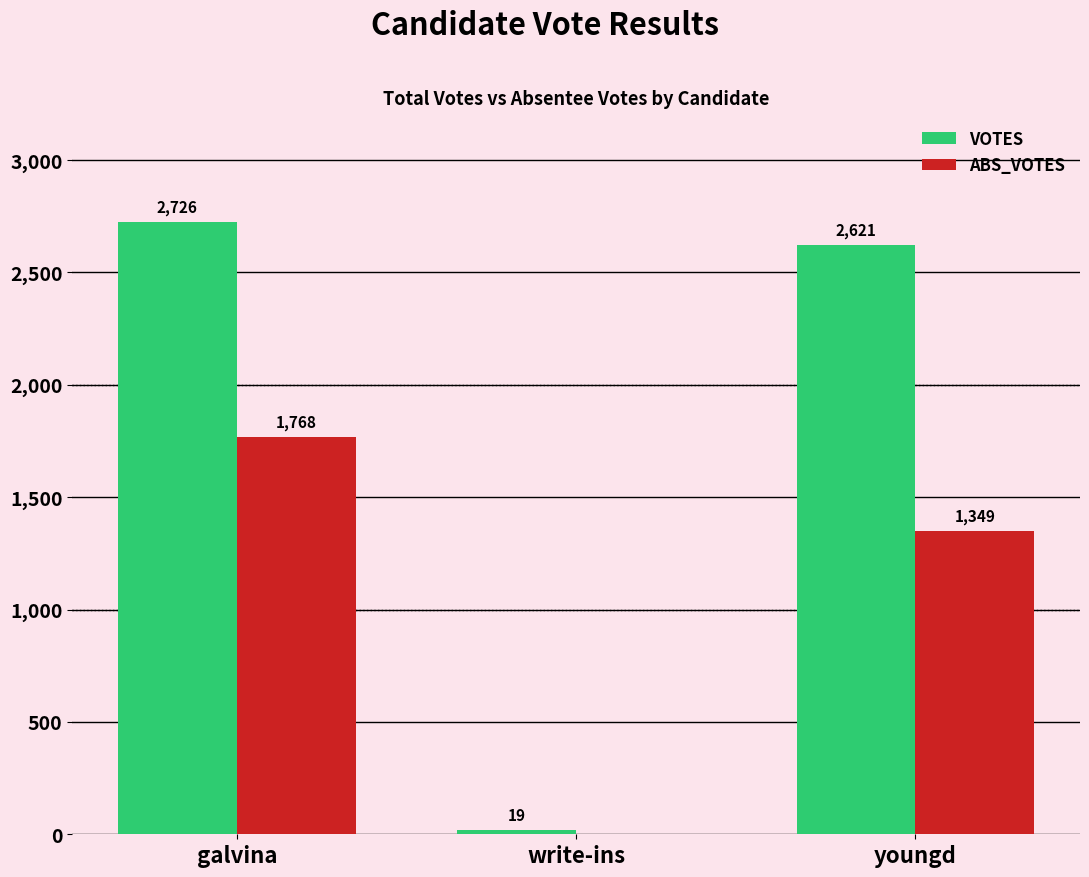

What is the sum of the ABS_VOTES values at galvina and youngd?

3117